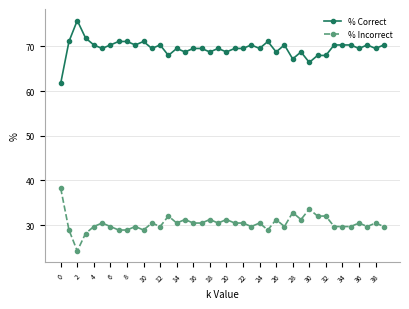

List the series in order of their overall mean, lowest first.

% Incorrect, % Correct